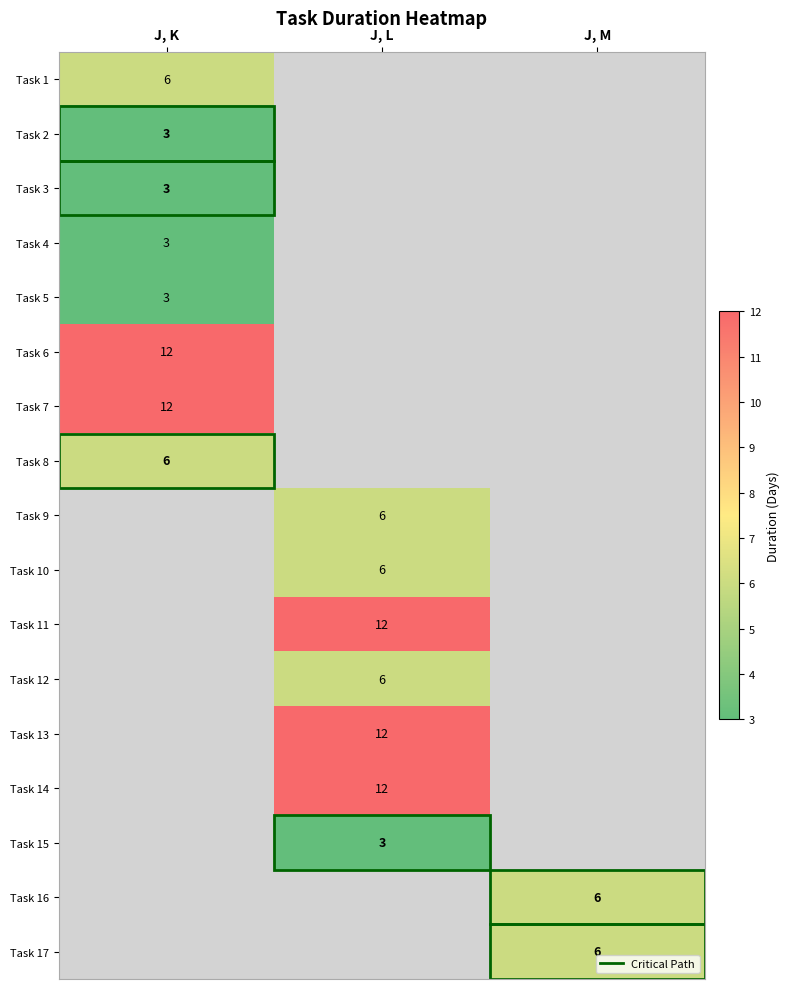

Is the value of Task 15 at J, L greater than the value of Task 5 at J, M?

No